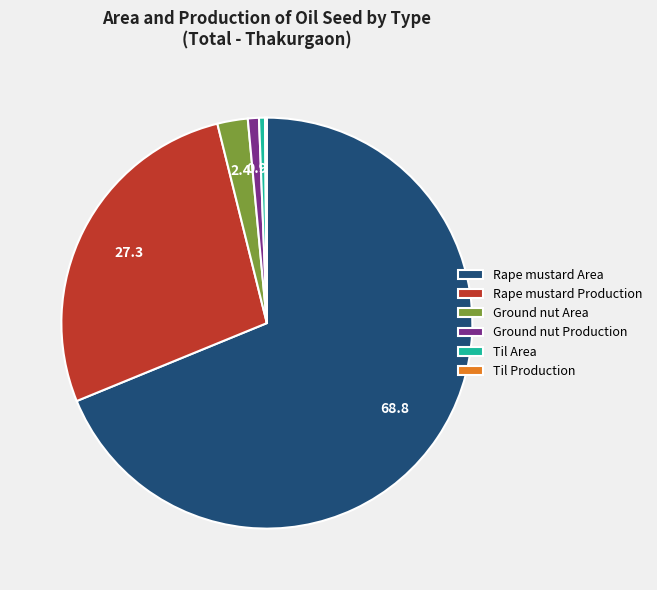

Which has a higher value, Ground nut Area or Rape mustard Area?

Rape mustard Area